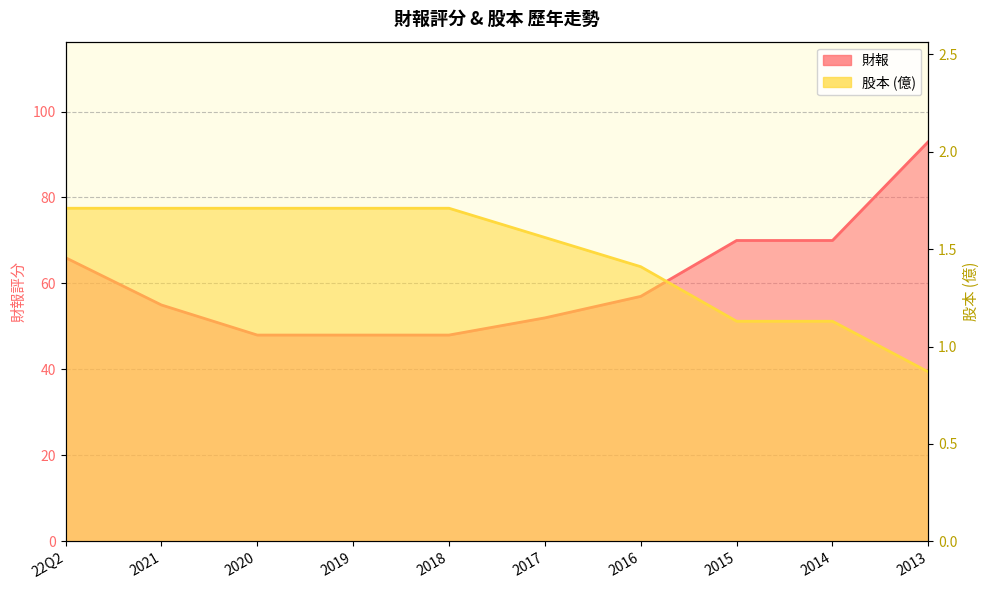

Count the number of data series in this chart.

2